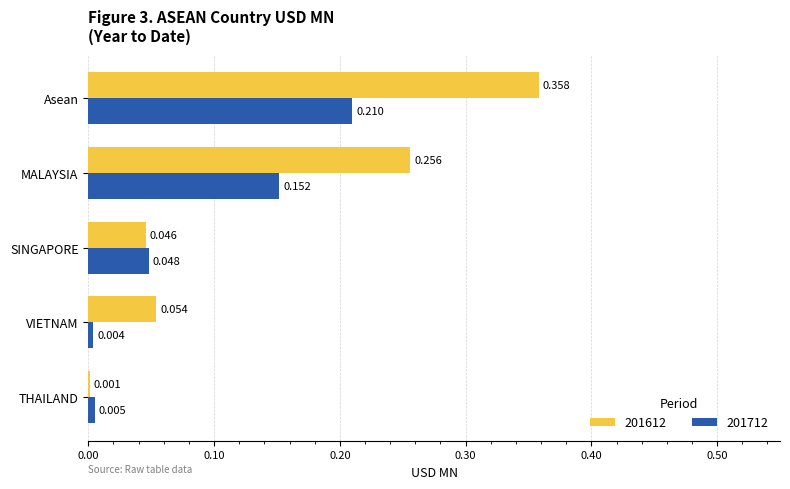

Is the value of 201712 at MALAYSIA greater than the value of 201612 at MALAYSIA?

No